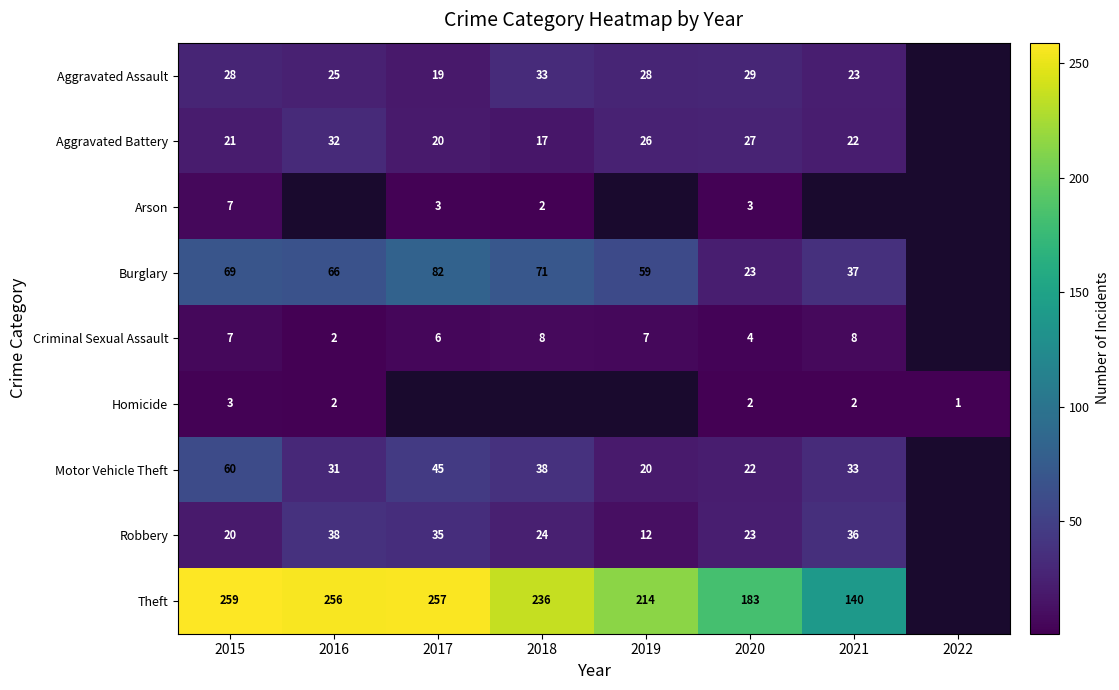

Is the value of Burglary at 2021 greater than the value of Robbery at 2017?

Yes